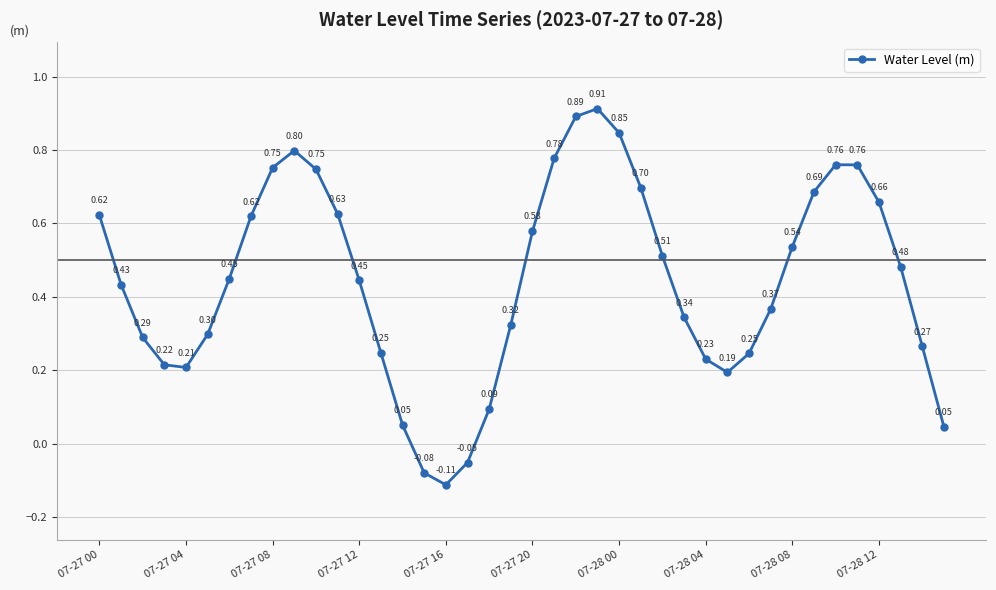

What is the difference between the second highest and minimum values?

1.0